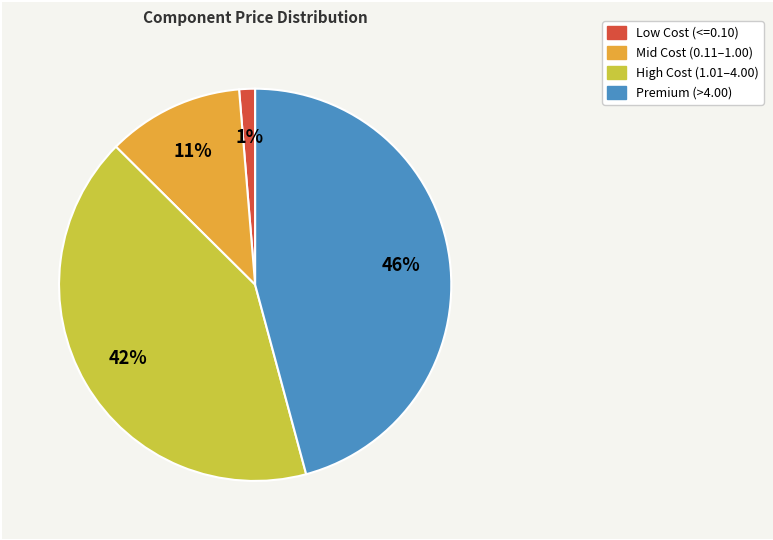

To the nearest percent, what is the average slice percentage?

25%